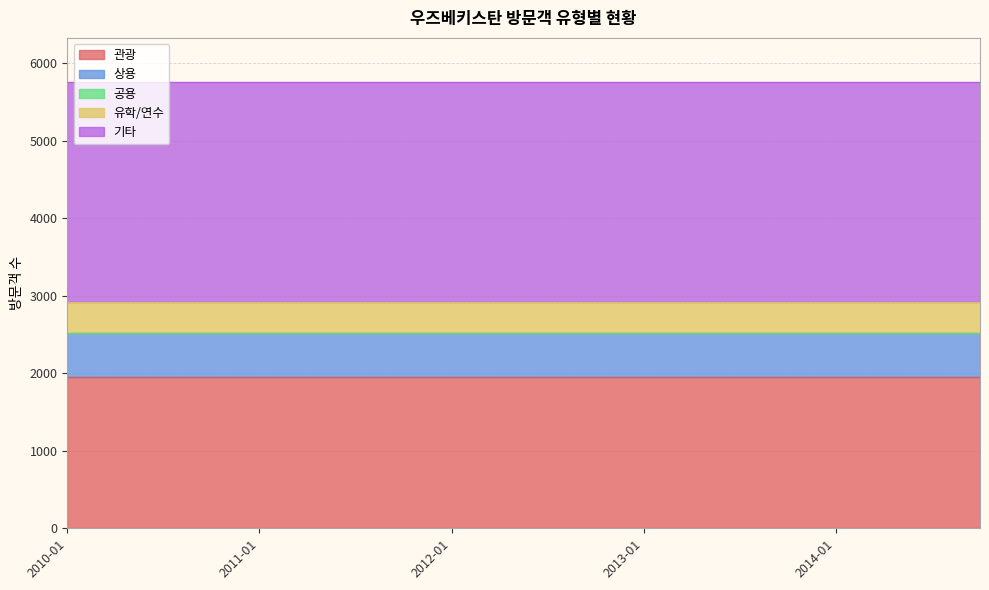

True or false: 공용 has more than 1 interior local peaks.

False